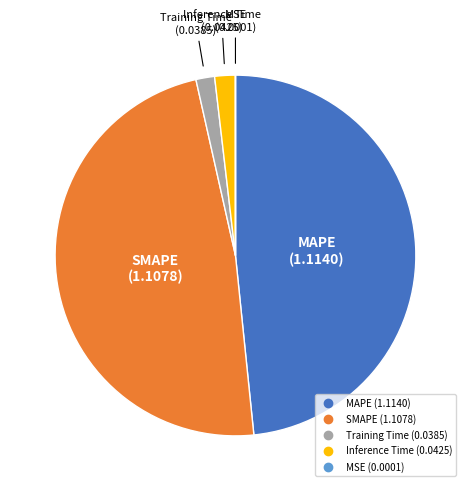

True or false: Training Time accounts for 2% of the total.

True